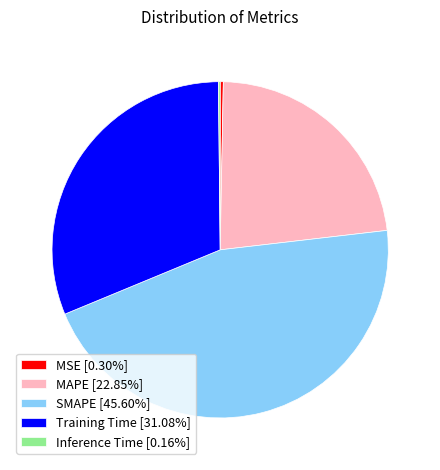

True or false: MSE accounts for 0% of the total.

True